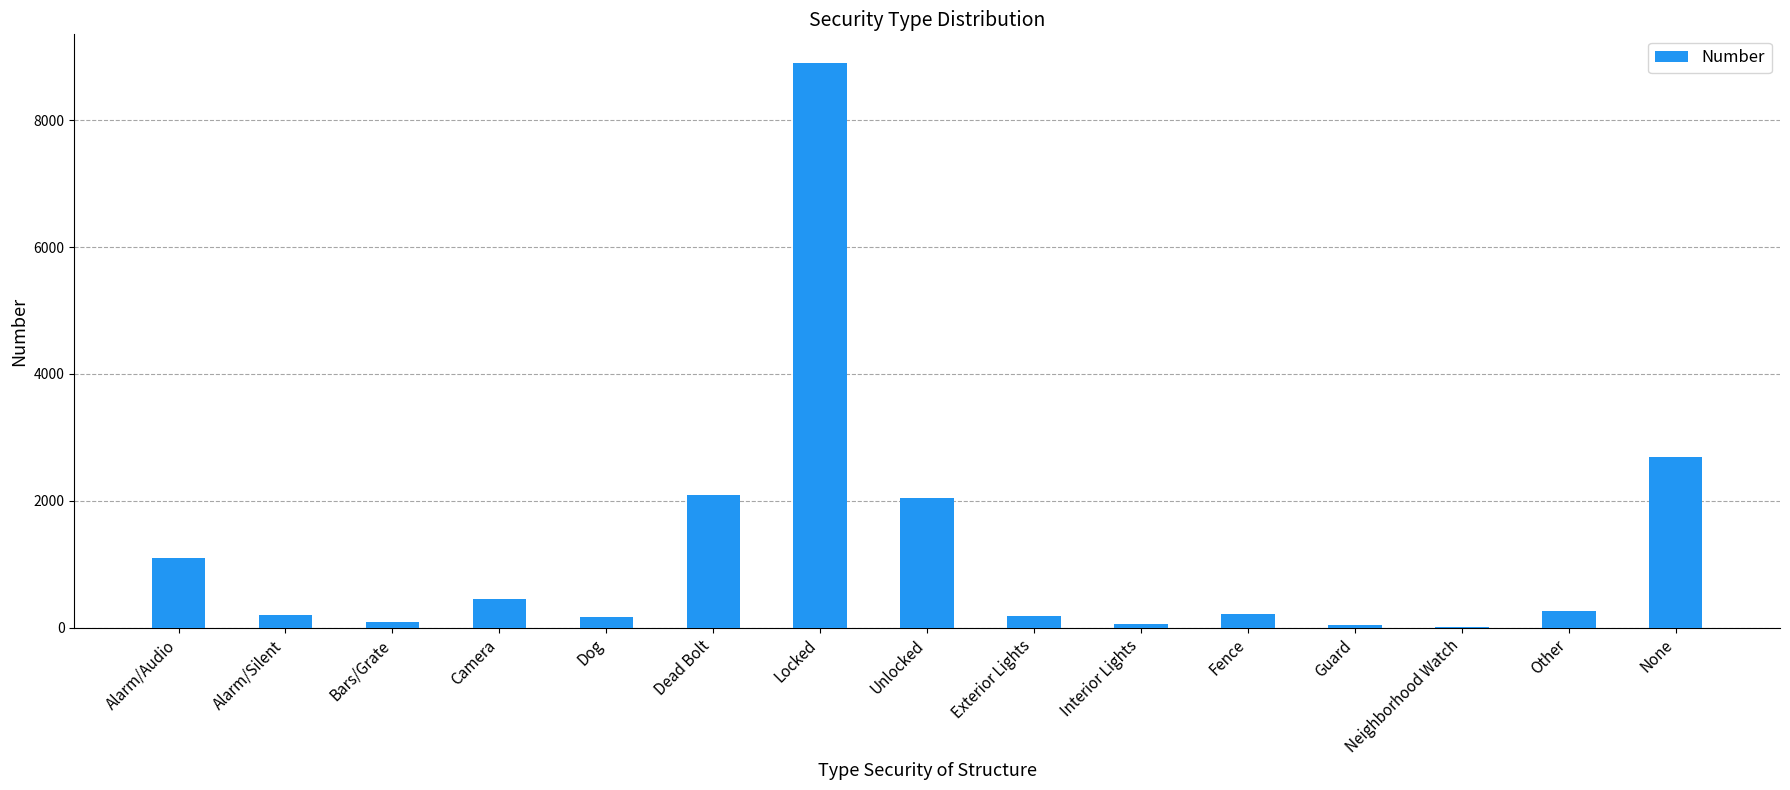

What is the change in value from Alarm/Silent to Unlocked?

+1837